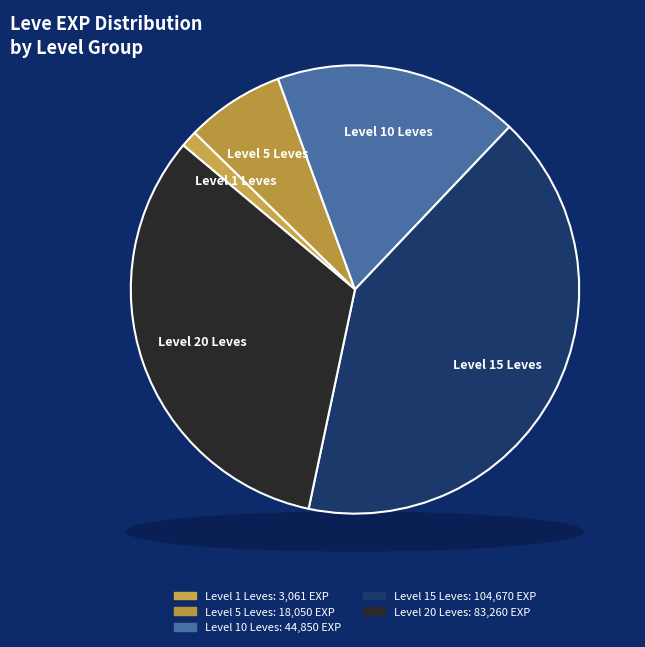

Is there a majority slice in this chart?

No